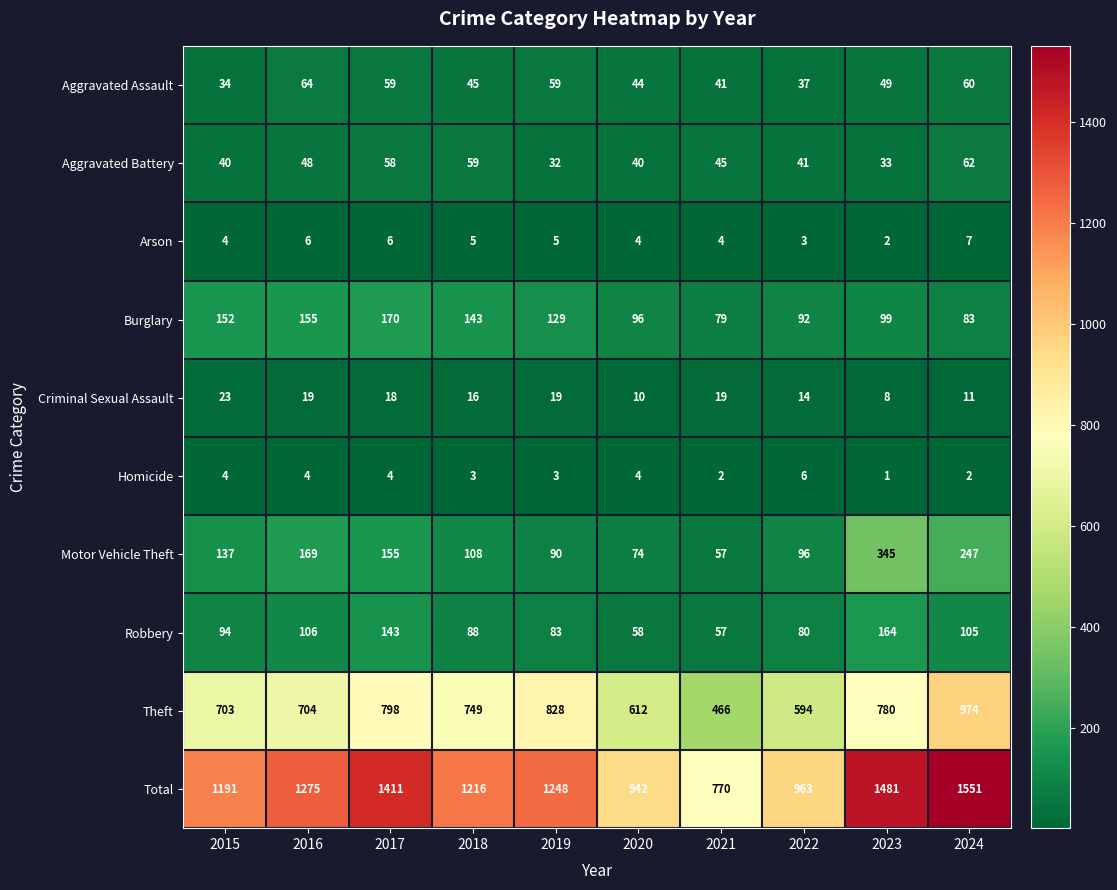

At which label is Aggravated Assault closest to 49?

2023